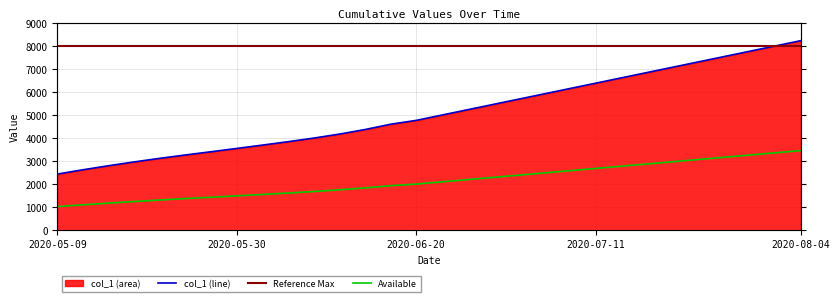

What is the maximum value shown in the chart?

8230.8